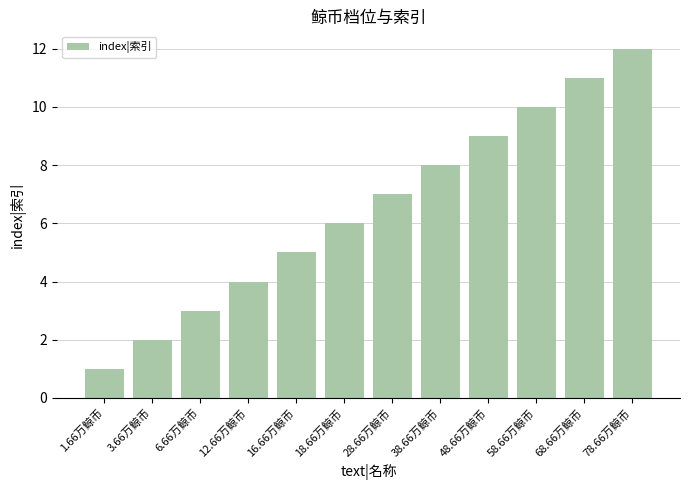

What is the greatest value displayed?

12